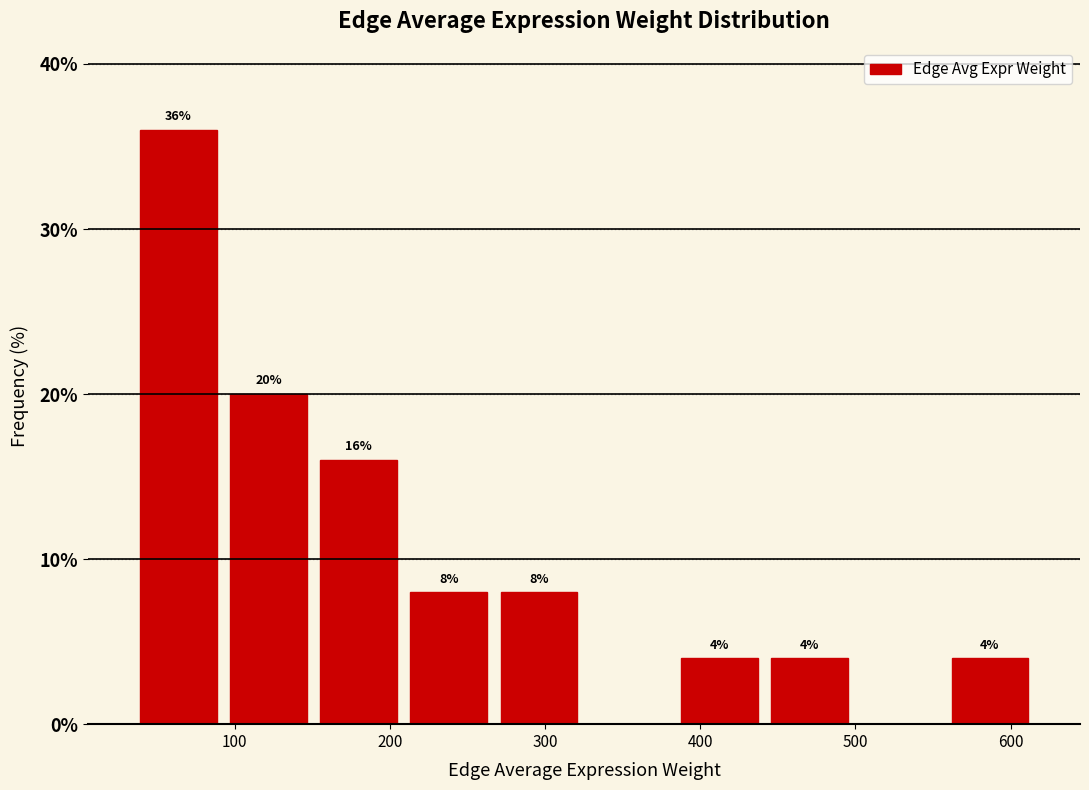

Which range on the x-axis has the tallest bar?

30 to 90